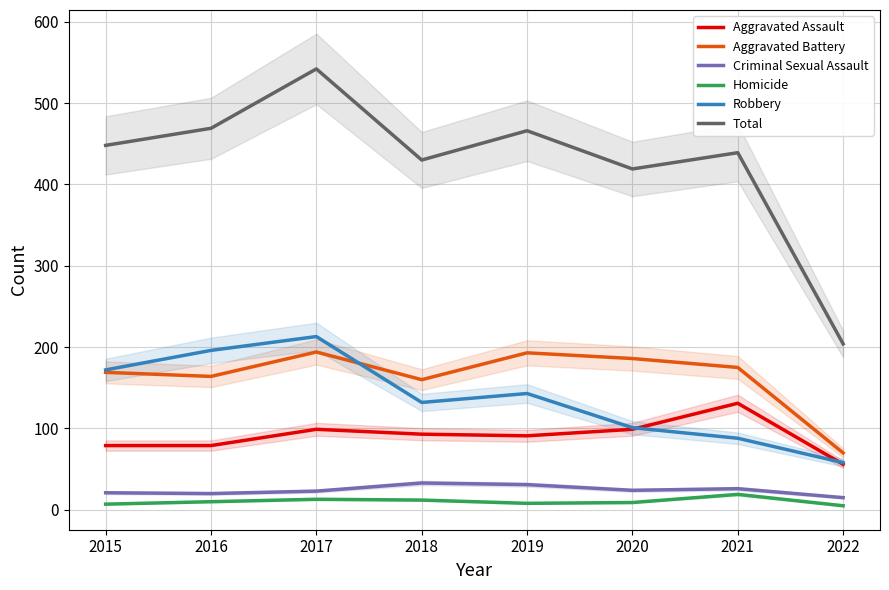

Is the value of Total at 2019 greater than the value of Criminal Sexual Assault at 2019?

Yes